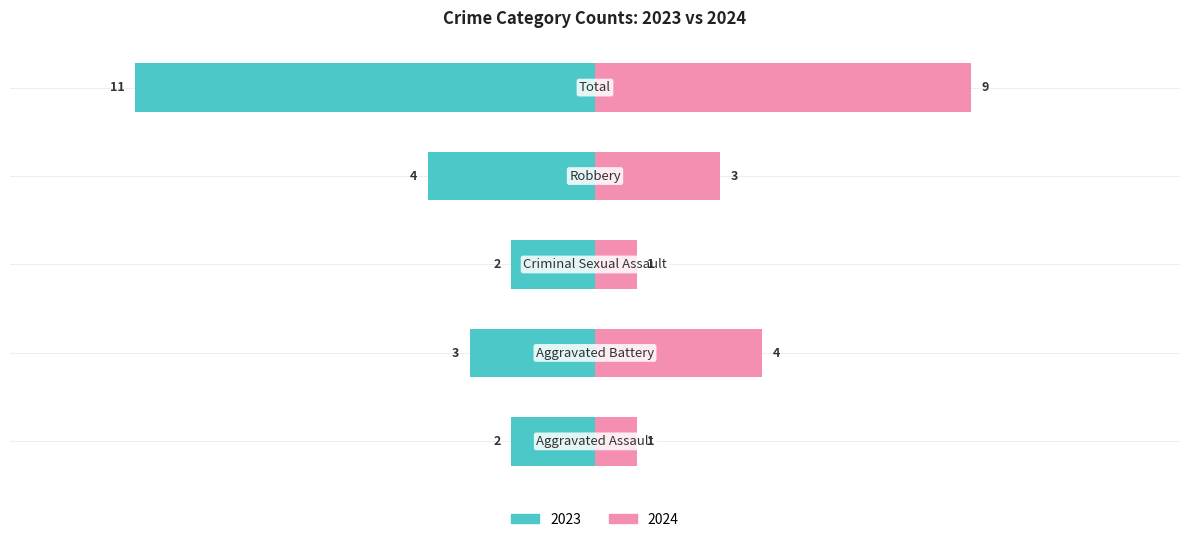

How many bars are there in each group?

2